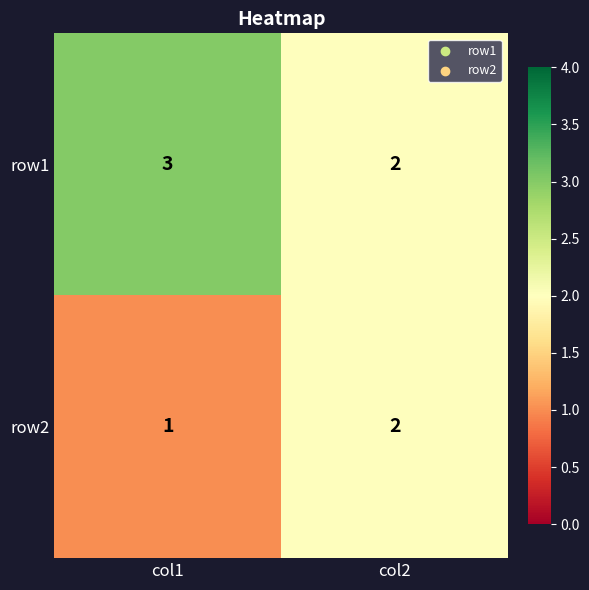

What is the maximum value shown in the chart?

3